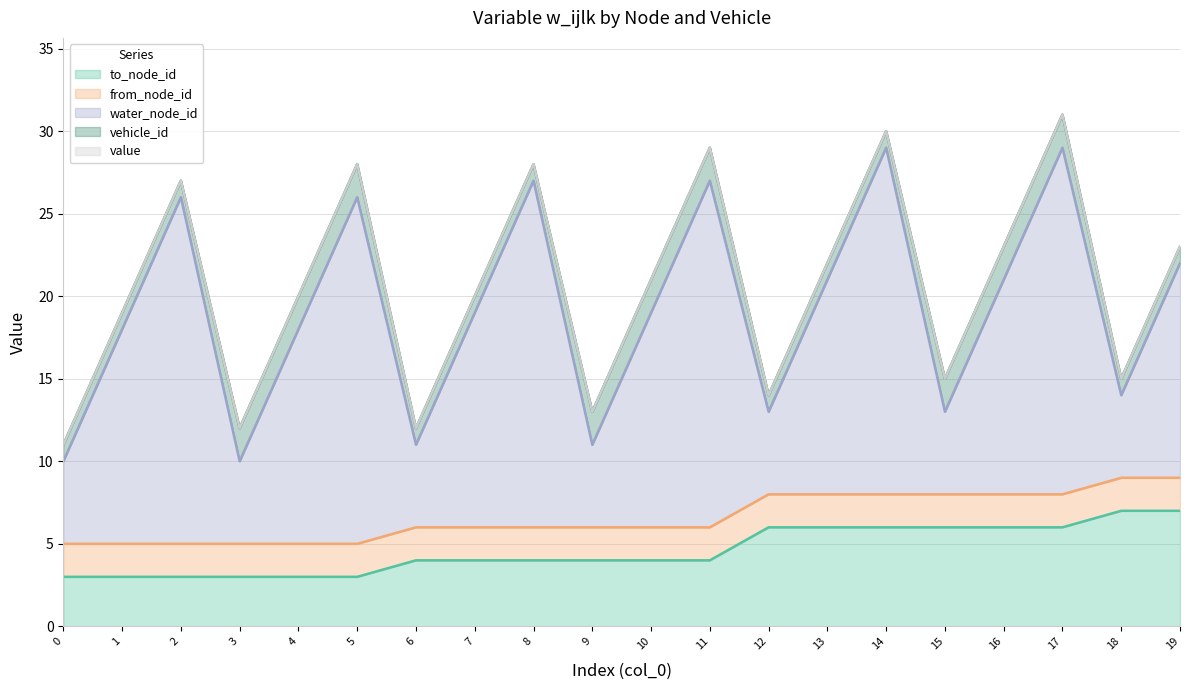

True or false: from_node_id (line) and value (line) cross at least once.

False